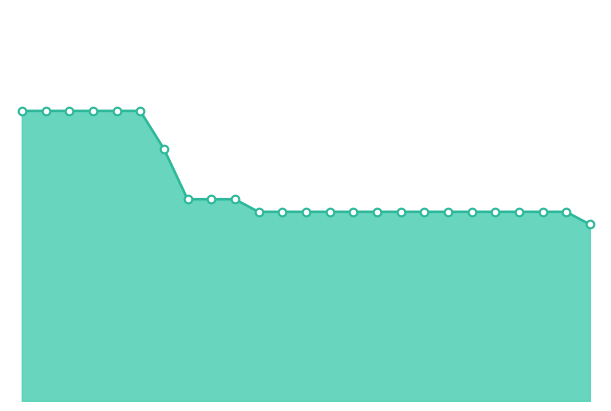

How many lines are shown in the chart?

1